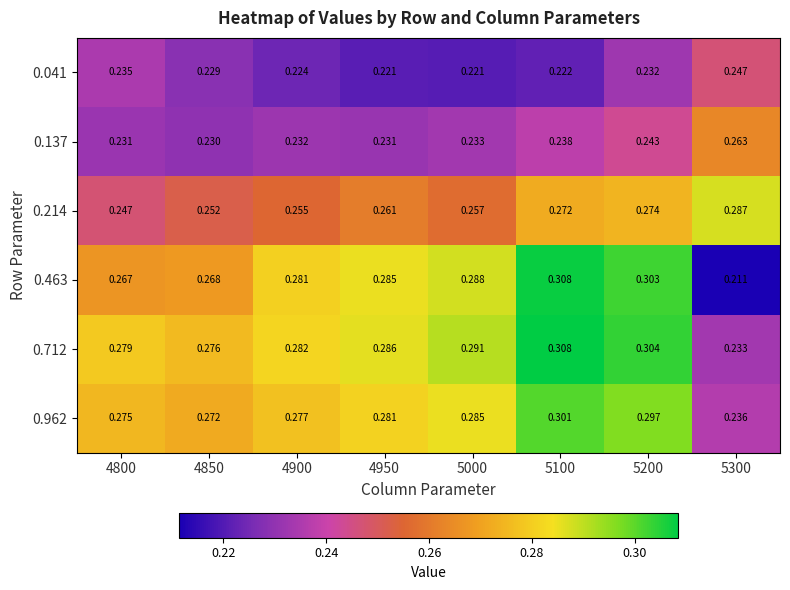

How many categories are shown in the chart?

8